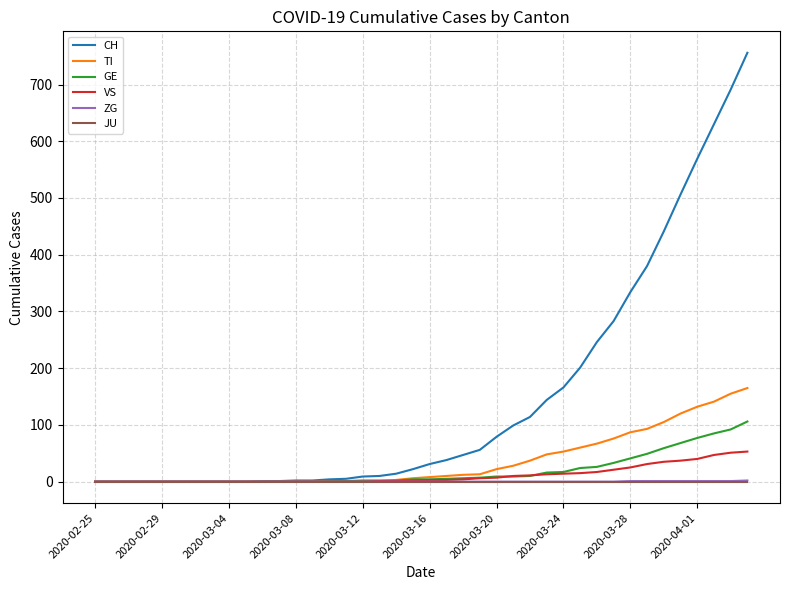

Which series has the largest total across all categories?

CH